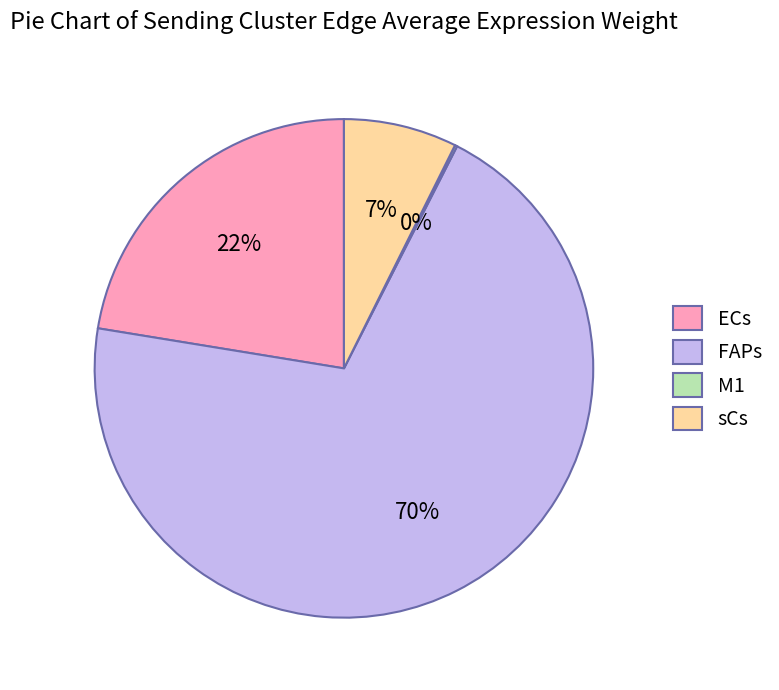

Between ECs and sCs, which is larger?

ECs